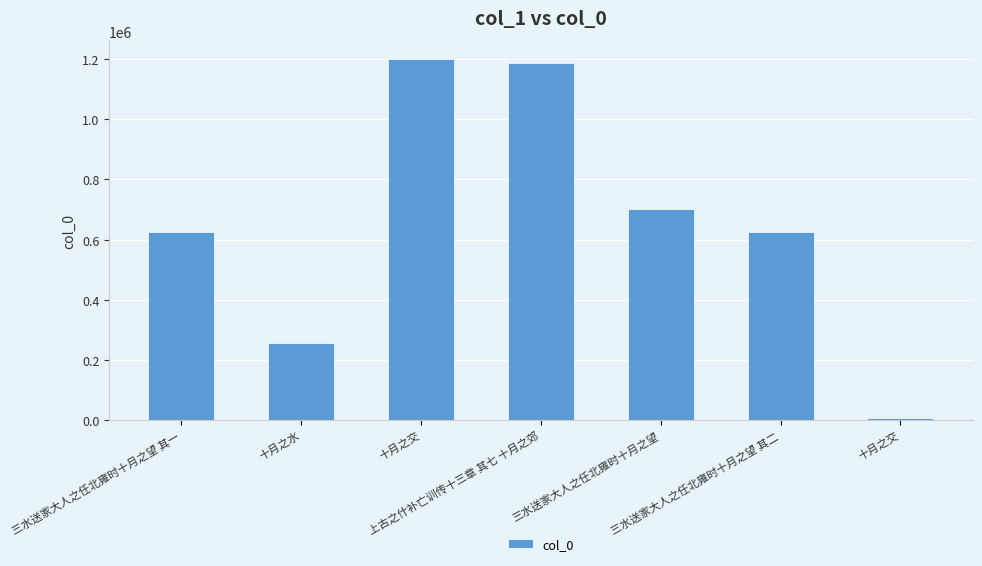

Does the chart contain any negative values?

No